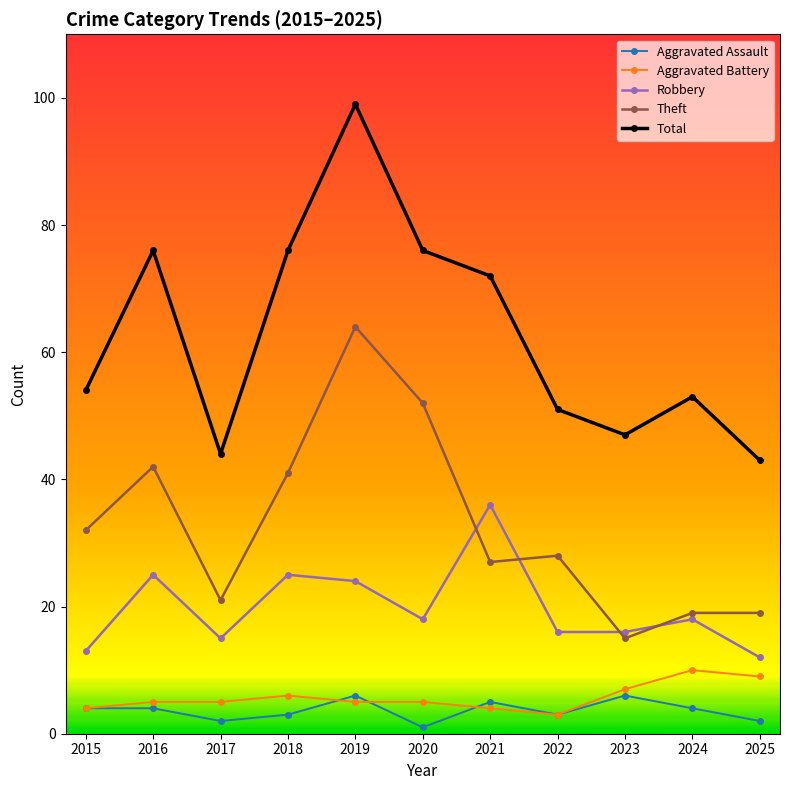

Is this an area chart (filled region under the line)?

No